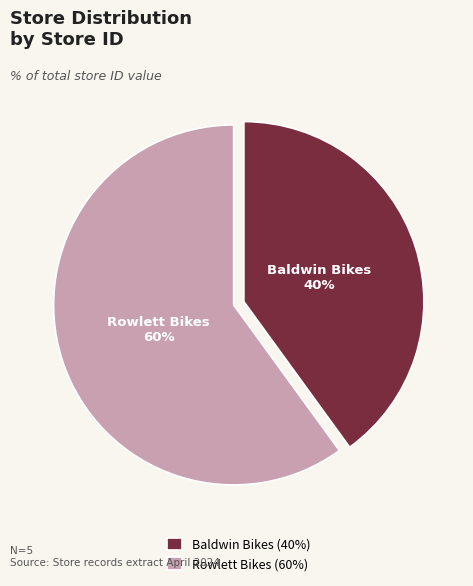

Does any single category account for the majority?

Yes